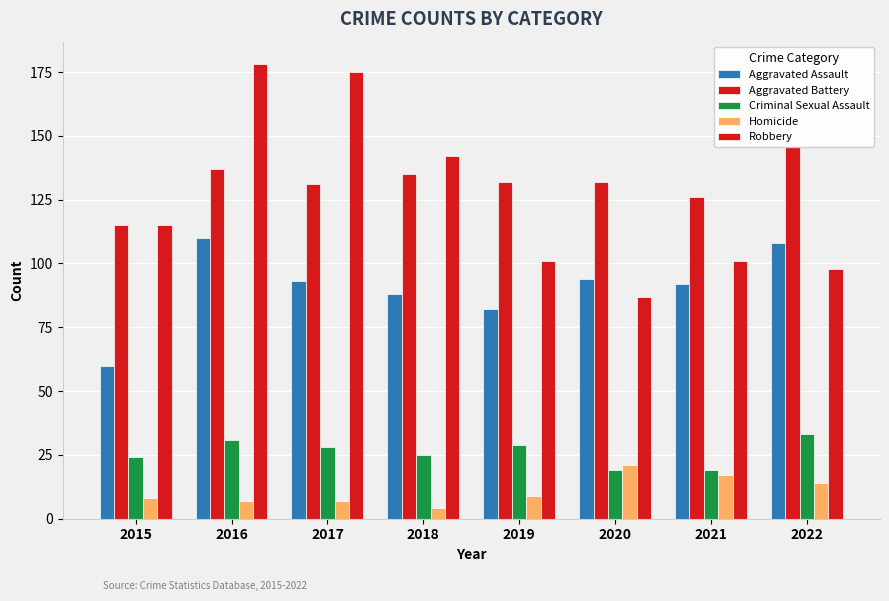

Between 2015 and 2017, which series saw the biggest shift?

Robbery